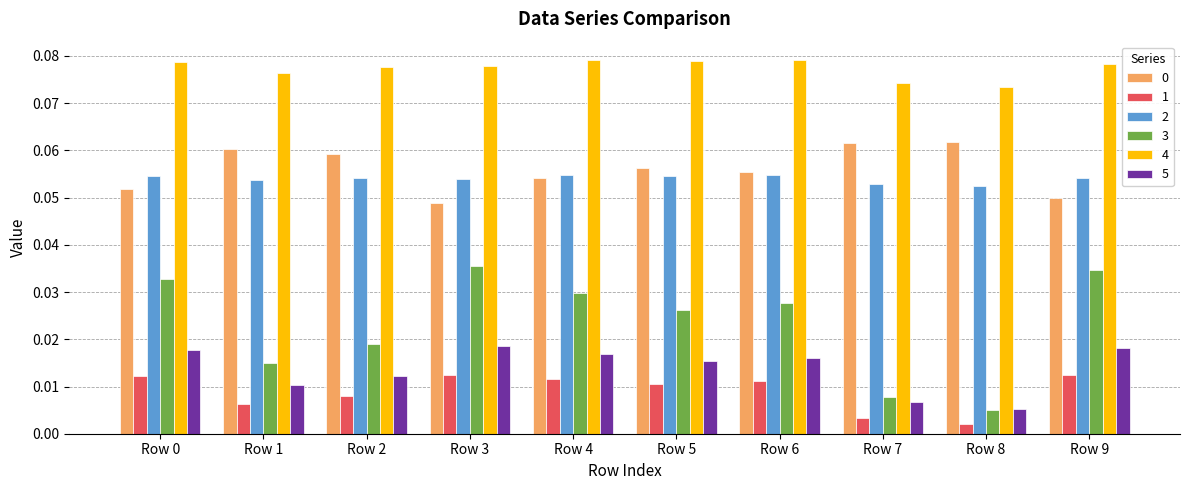

Which series changed the most between Row 1 and Row 8?

3